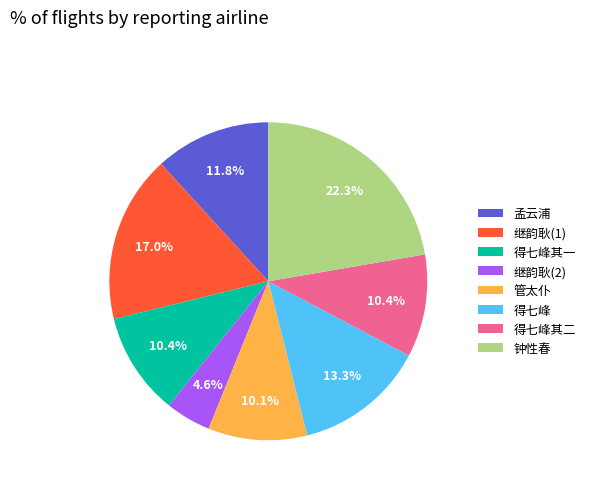

How many segments does this pie chart have?

8